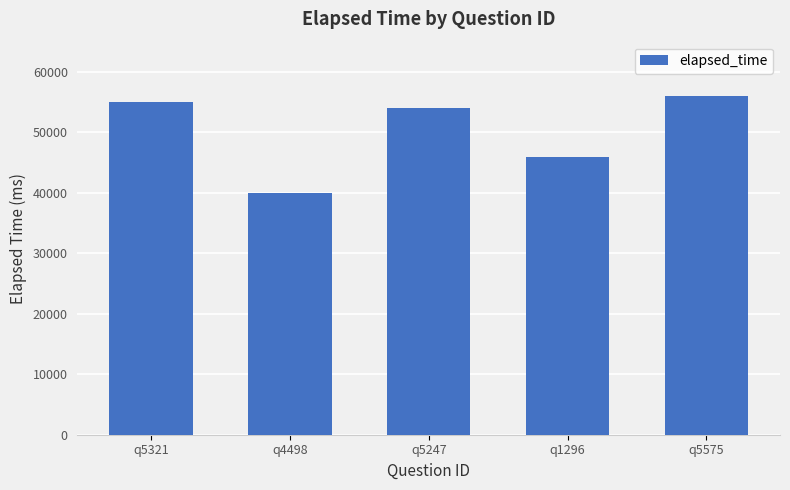

What is the sum of the values at q4498 and q5321?

95000